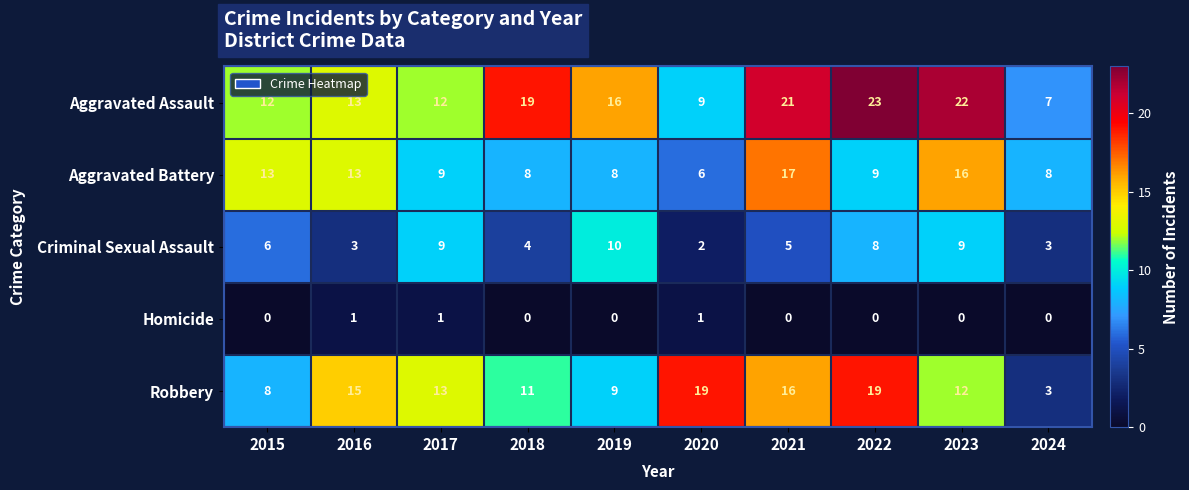

Which category has the lowest value in the Robbery series?

2024